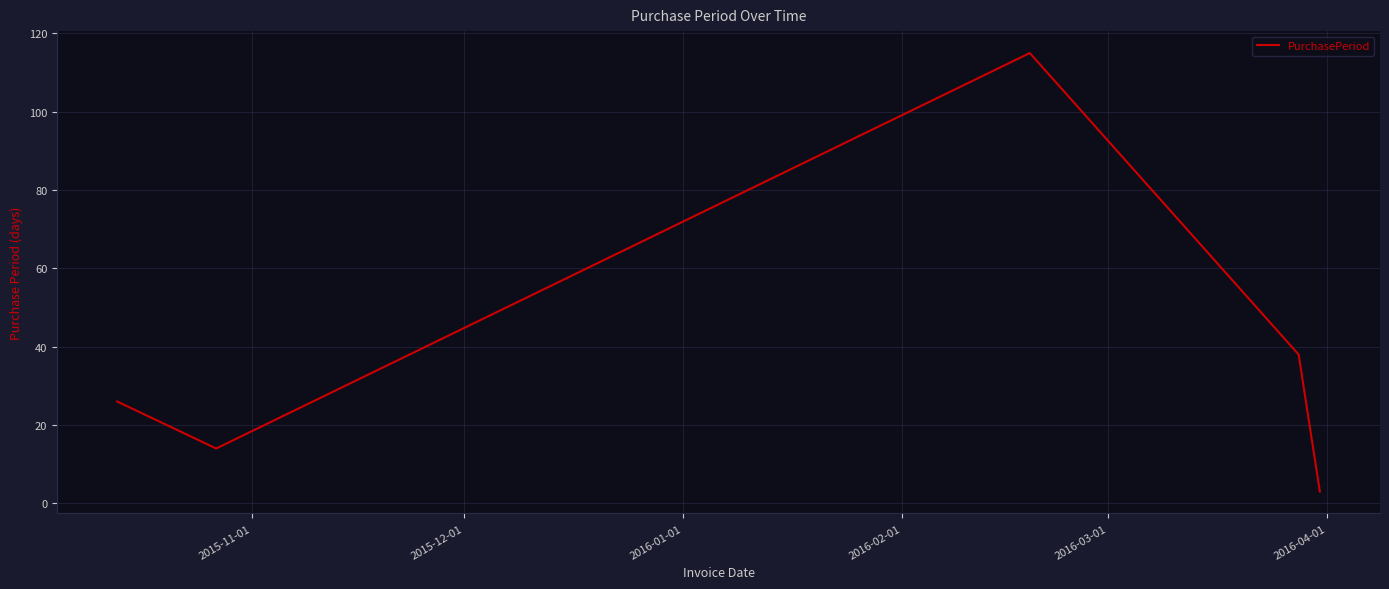

Reading left to right, transcribe all the data shown in this chart.

26	14	115	38	3